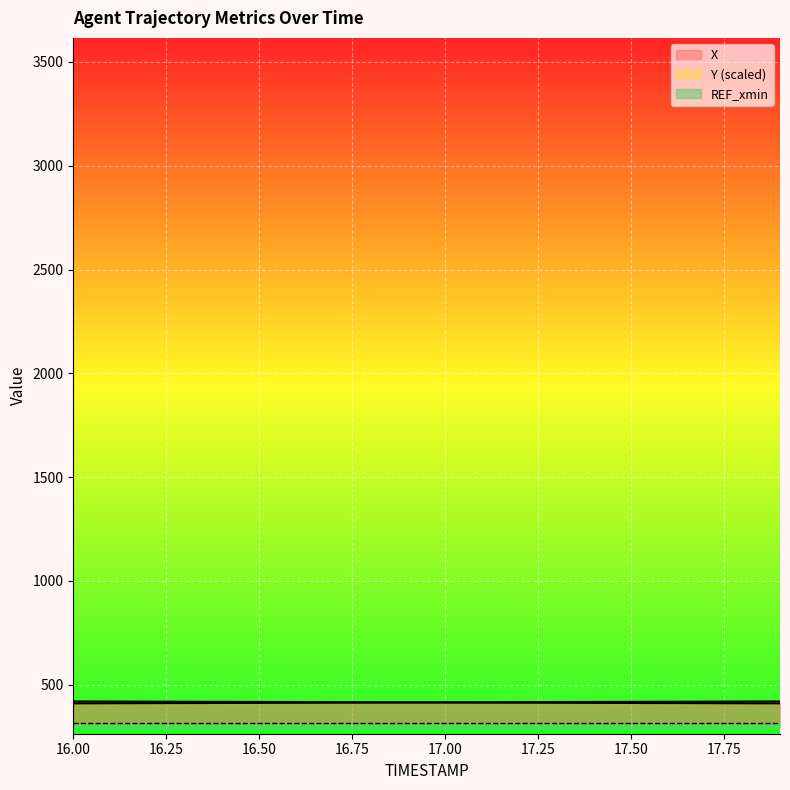

How many data points in X are less than 414?

9